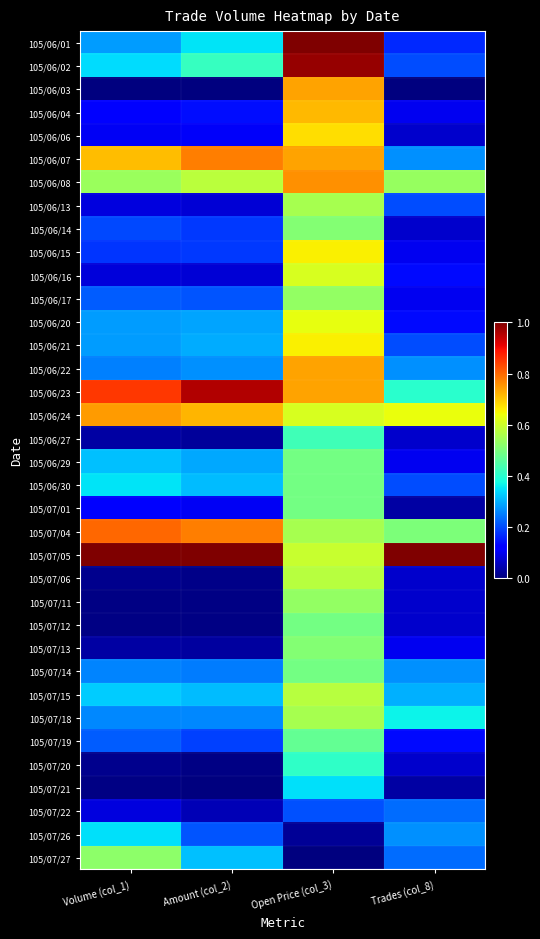

How many categories are shown in the chart?

4